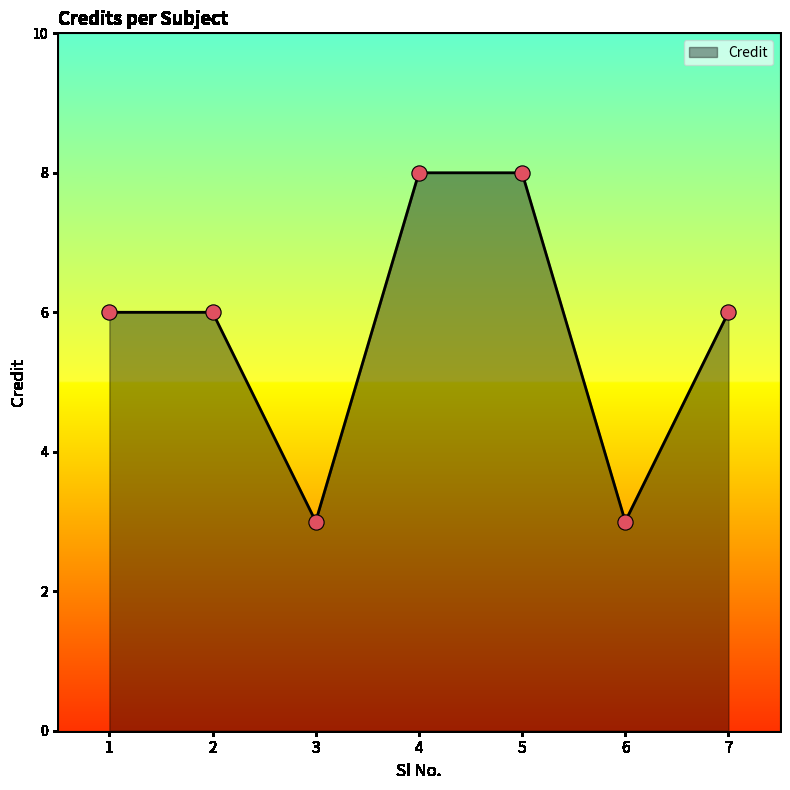

What is the change in value from 2 to 4?

+2